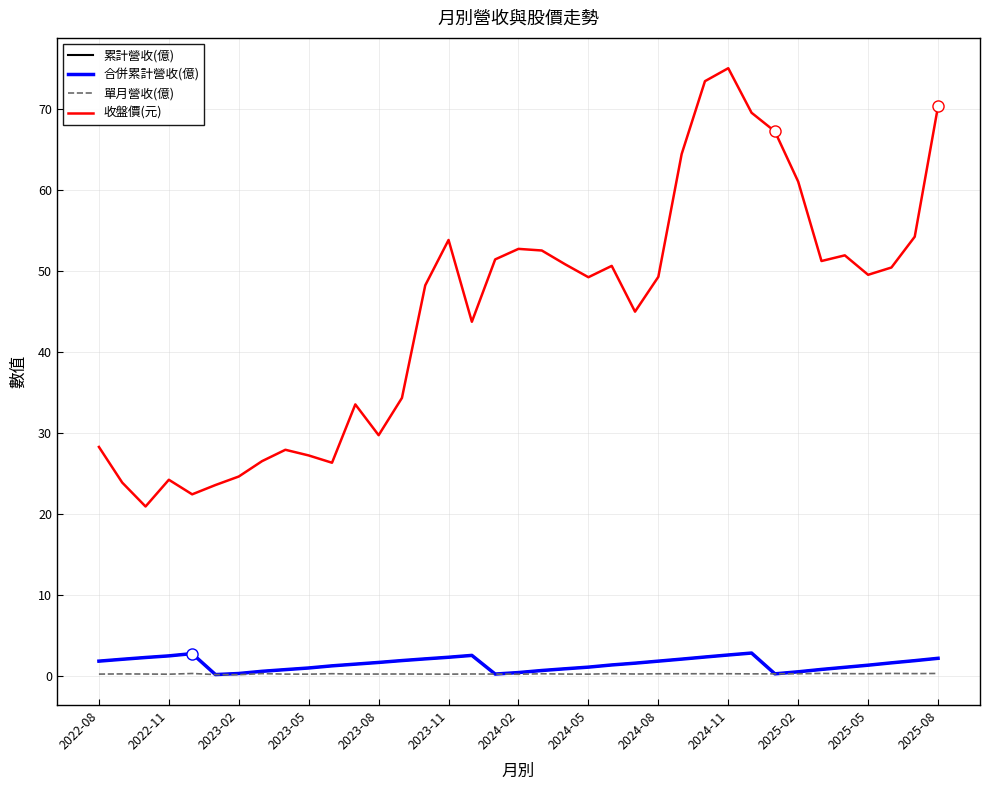

Does the chart display data point markers on the line(s)?

No